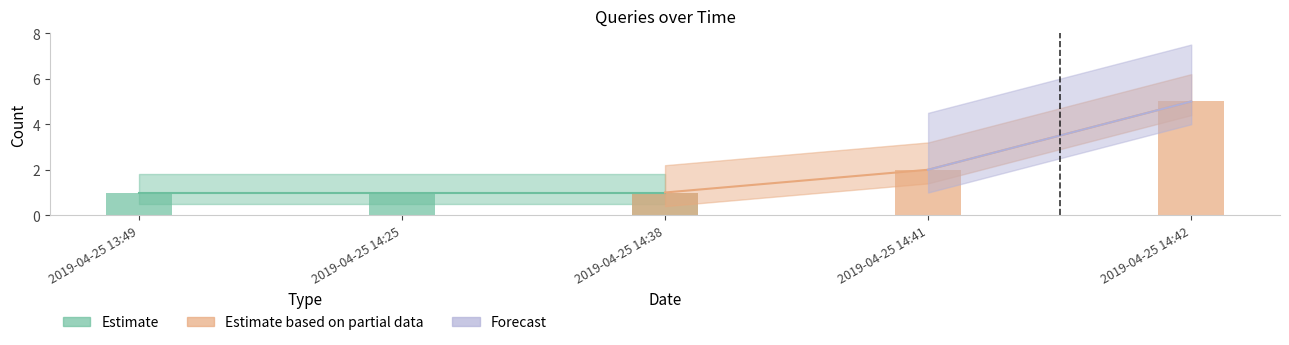

What is the label of the 3rd bar from the right?

2019-04-25 14:38